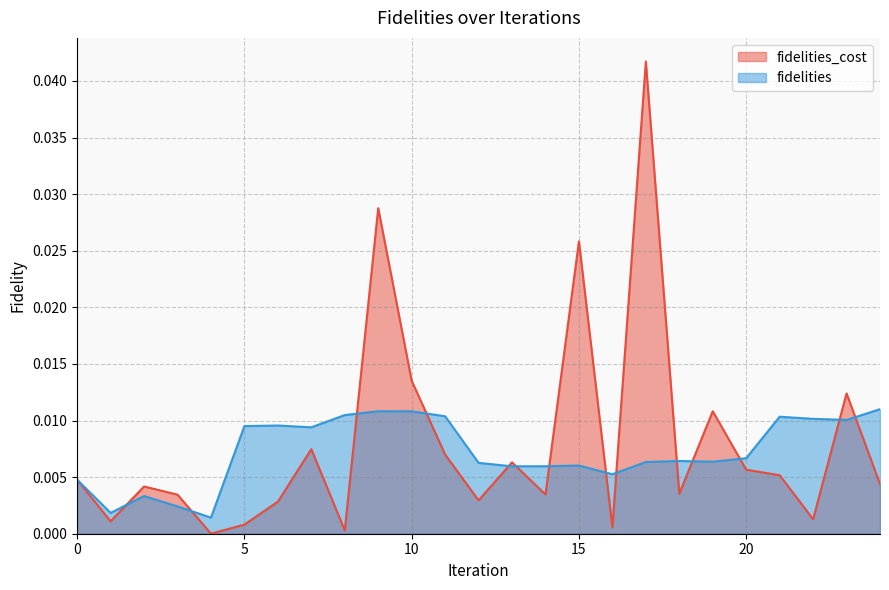

Which category has the highest value in the fidelities series?

24